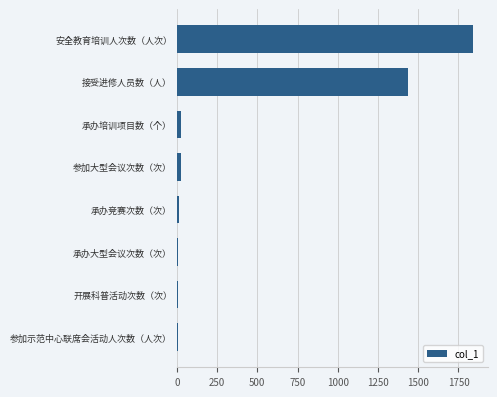

True or false: the data shows 1969 at 接受进修人员数（人）.

False